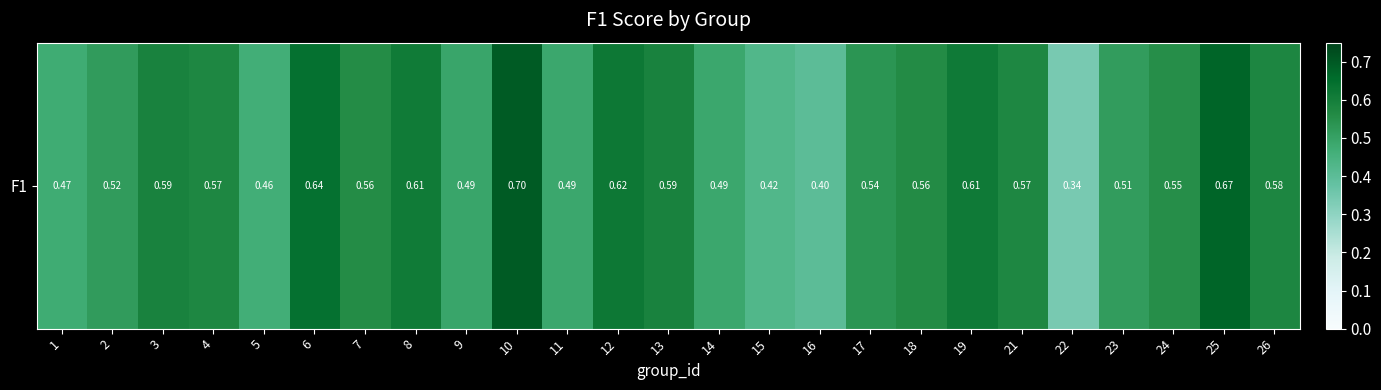

Reading right to left, what are all the values shown in this chart?

26=0.6	25=0.7	24=0.6	23=0.5	22=0.3	21=0.6	19=0.6	18=0.6	17=0.5	16=0.4	15=0.4	14=0.5	13=0.6	12=0.6	11=0.5	10=0.7	9=0.5	8=0.6	7=0.6	6=0.6	5=0.5	4=0.6	3=0.6	2=0.5	1=0.5